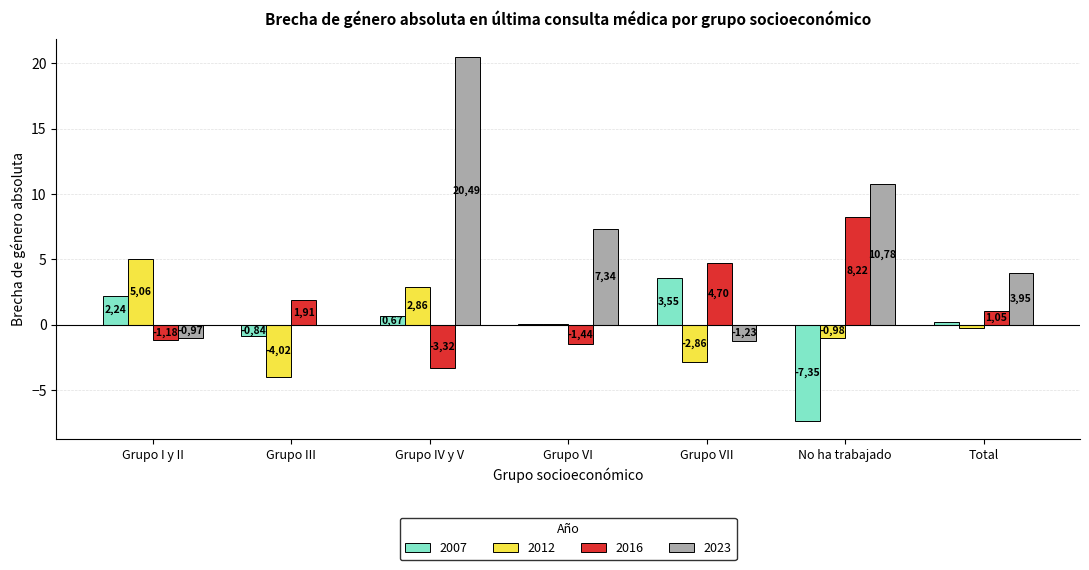

How many groups of bars are there?

7